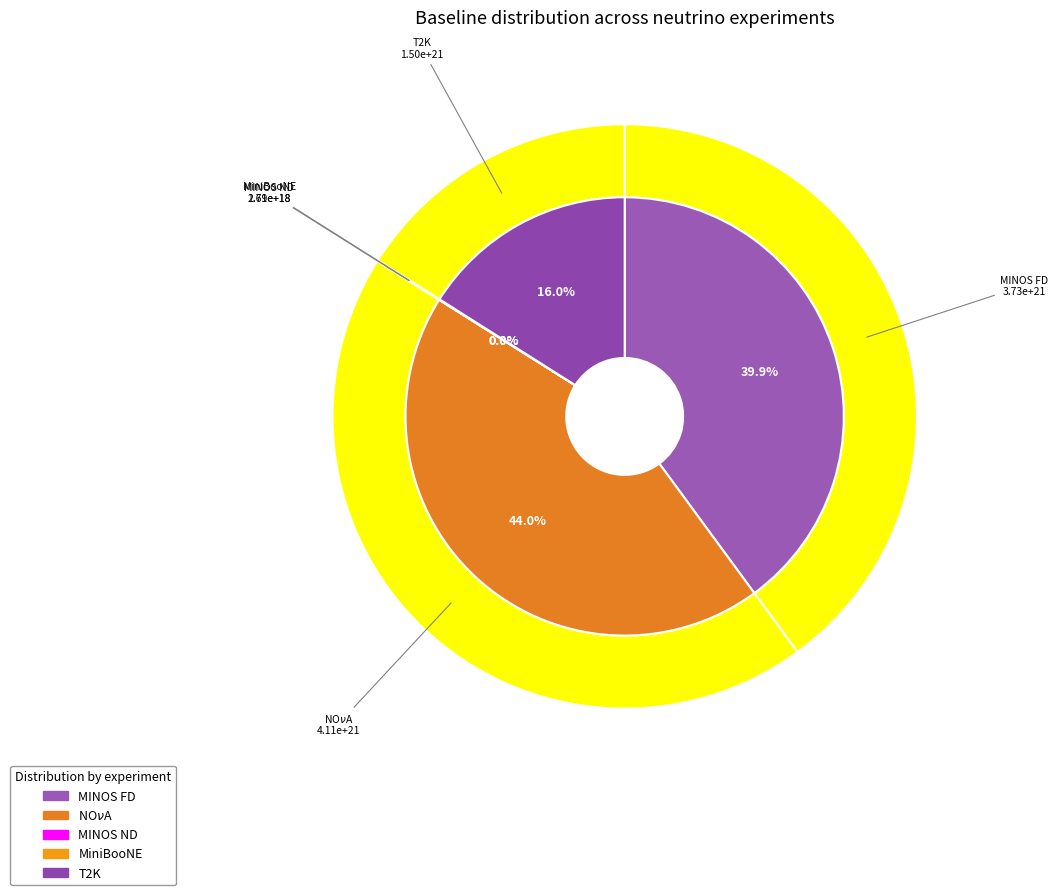

Which category has the smallest portion of the pie?

MINOS ND